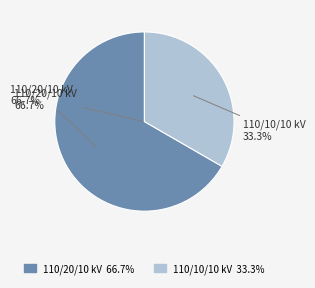

What is the total percentage of 63/25/38 MVA 110/10/10 kV and 63/25/38 MVA 110/20/10 kV?

100.0%